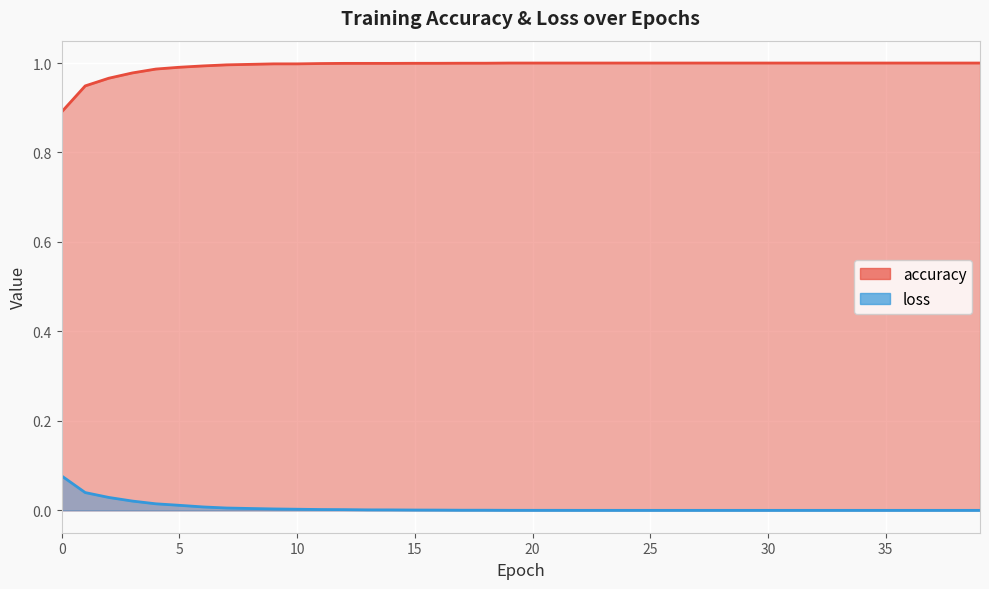

Rank the series by their maximum value, from lowest to highest.

loss, accuracy